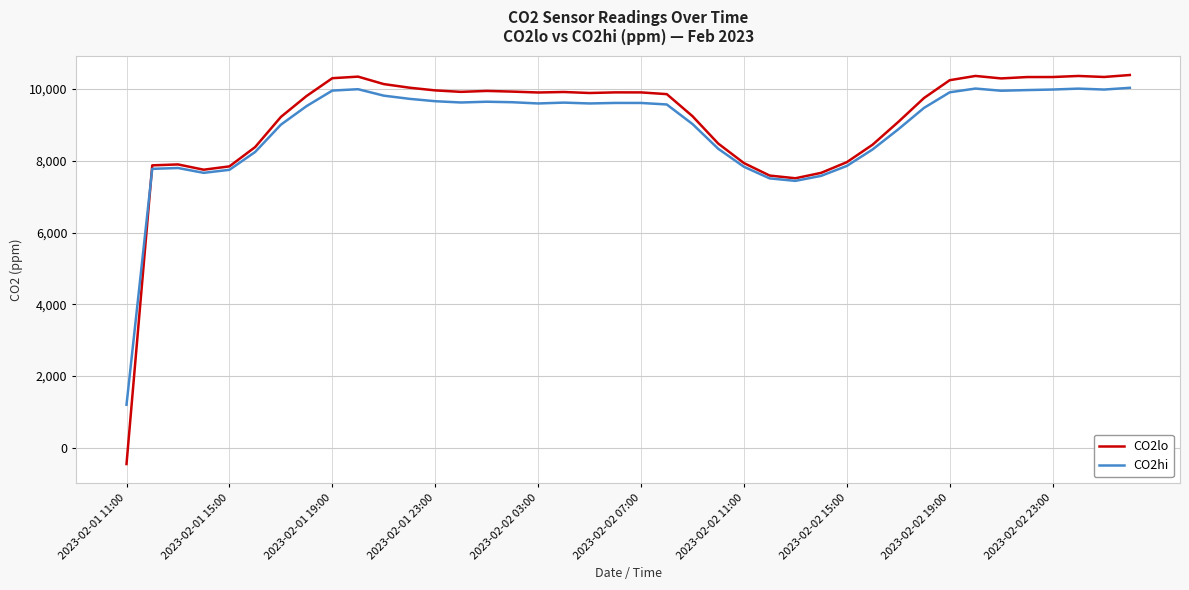

What is the maximum value for CO2lo?

10390.0